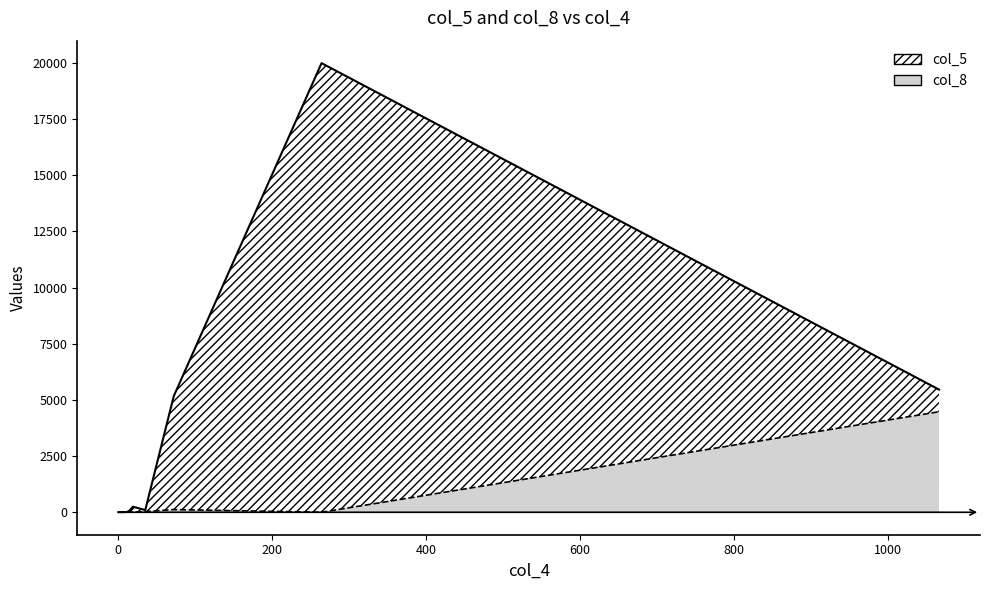

Between 0 and 19, which series saw the biggest shift?

col_5